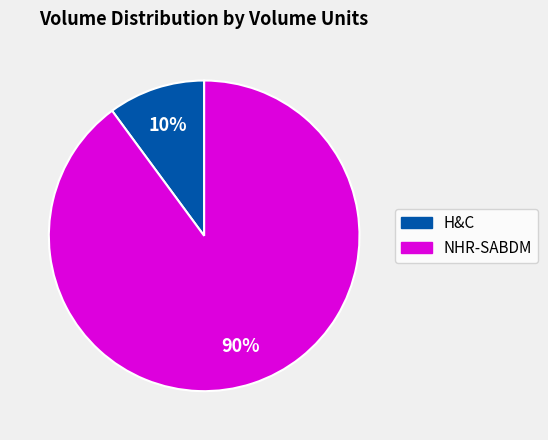

To the nearest percent, what is the difference between the largest and smallest slice percentages?

80%